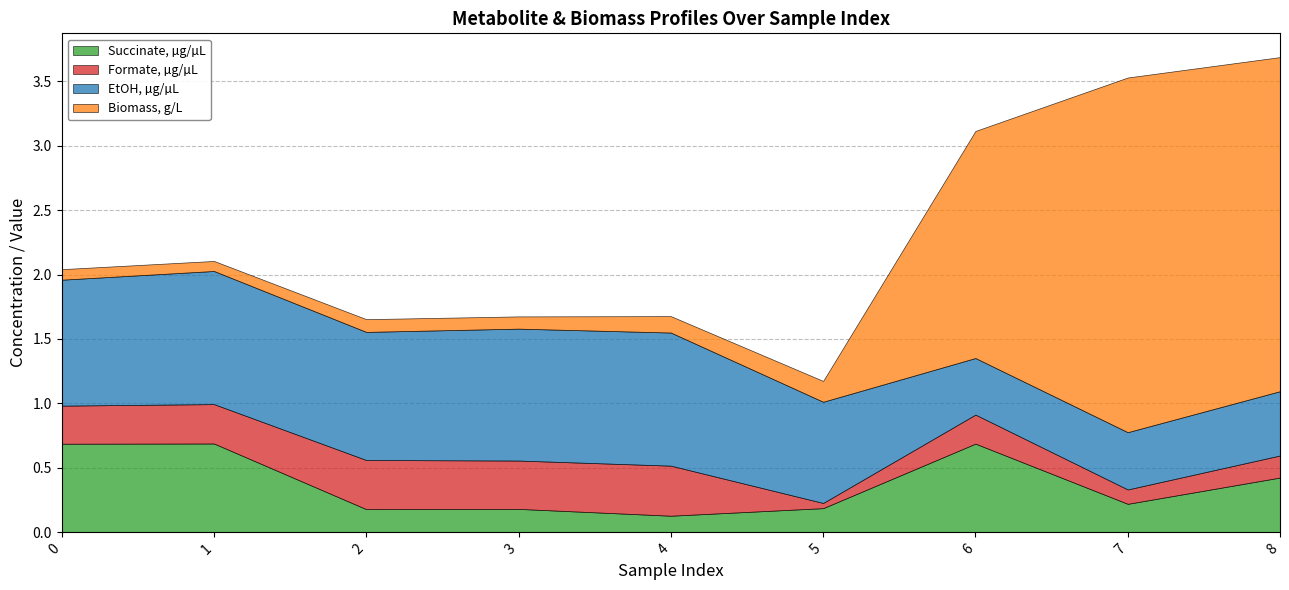

The value of Formate, µg/µL at 2 is 0.4. True or false?

True